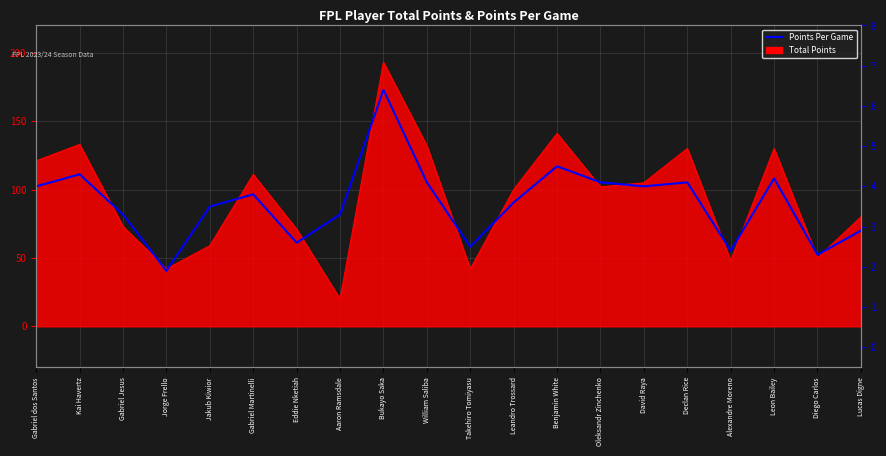

Reading left to right, list all the values displayed in this chart.

Gabriel dos Santos=4.0	Kai Havertz=4.3	Gabriel Jesus=3.3	Jorge Frello=1.9	Jakub Kiwior=3.5	Gabriel Martinelli=3.8	Eddie Nketiah=2.6	Aaron Ramsdale=3.3	Bukayo Saka=6.4	William Saliba=4.1	Takehiro Tomiyasu=2.5	Leandro Trossard=3.6	Benjamin White=4.5	Oleksandr Zinchenko=4.1	David Raya=4.0	Declan Rice=4.1	Alexandre Moreno=2.4	Leon Bailey=4.2	Diego Carlos=2.3	Lucas Digne=2.9